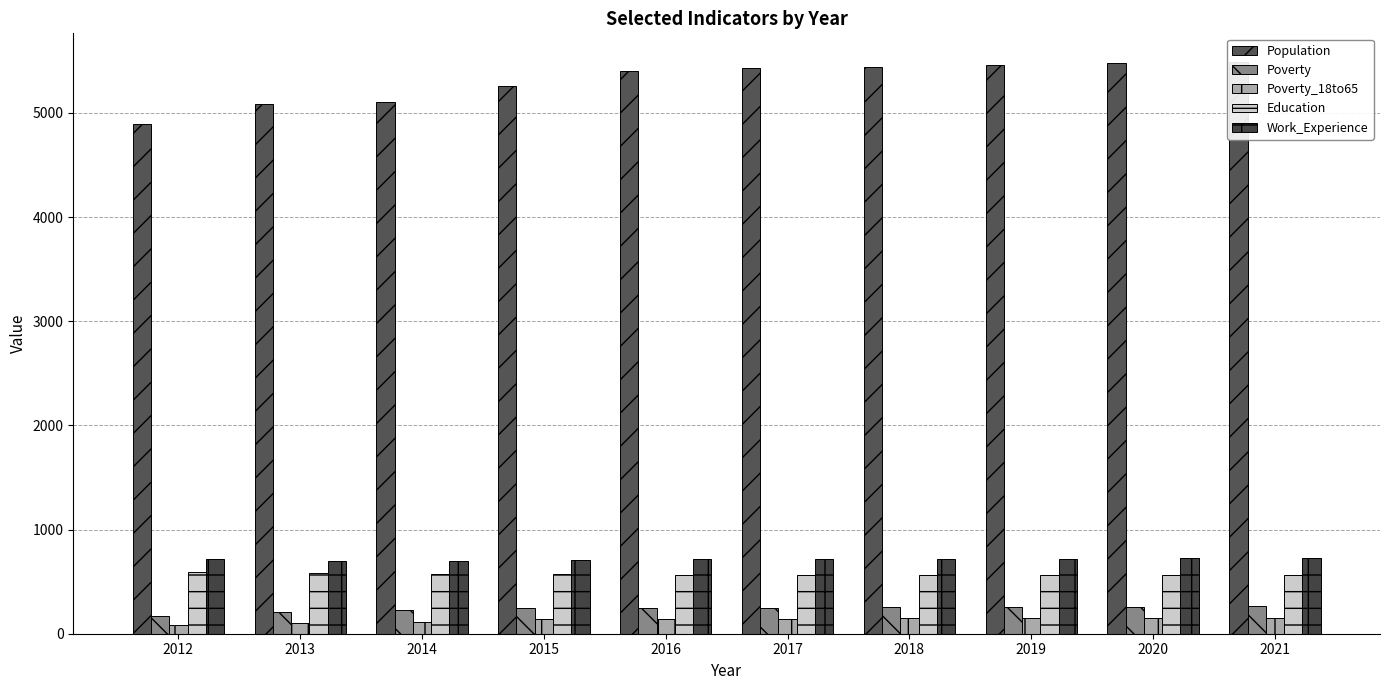

At how many categories does at least one series exceed 249?

10